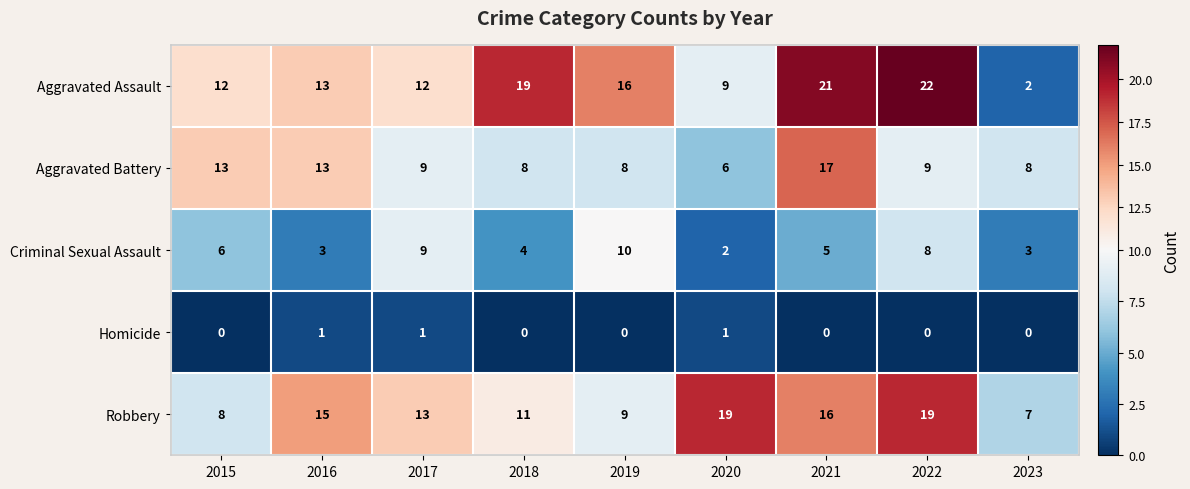

True or false: Homicide has a value of 1 at 2020.

True